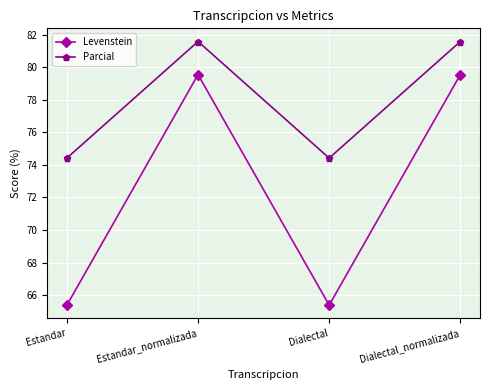

Is the value of Levenstein at Estandar greater than the value of Parcial at Dialectal?

No